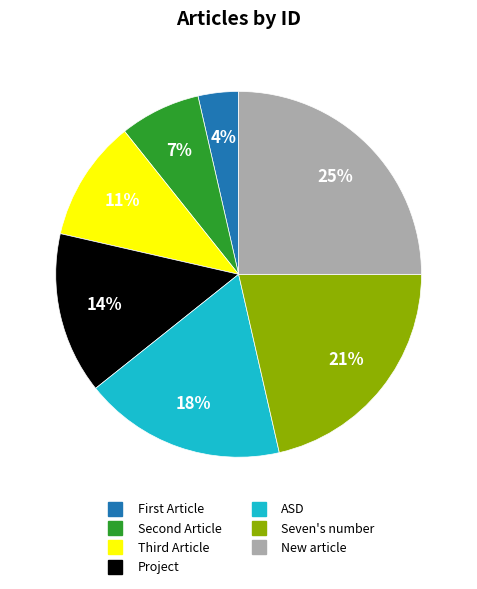

How many slices are in this pie chart?

7